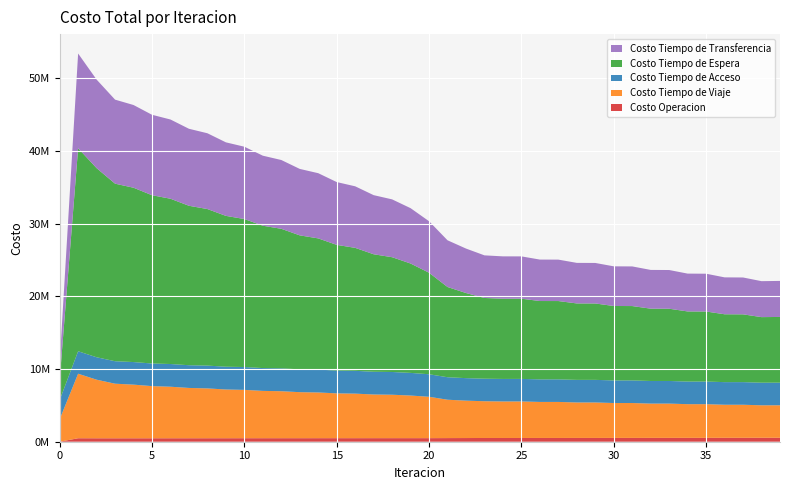

Reading left to right, transcribe all the data shown in this chart.

Costo Operacion: 0.0	478773.1	474115.1	471842.4	473315.9	474317.0	476206.9	477465.2	479364.0	480599.3	482370.9	483483.8	485067.9	486016.1	487382.5	488148.9	489282.0	489863.6	490756.5	491160.0	490985.5	500315.1	506978.2	514329.3	514680.3	515204.0	517875.6	518315.7	521065.3	521431.0	524606.2	524896.9	528661.9	528875.6	533334.1	533469.0	538703.9	538759.9	544844.5	544716.6
Costo Tiempo de Viaje: 3084575.0	8877776.8	8061876.5	7511267.8	7381389.4	7176542.5	7091752.0	6922379.2	6857391.8	6705803.8	6651790.7	6510961.1	6464167.4	6331890.3	6290335.6	6165502.1	6127858.1	6009110.5	5975148.8	5863832.6	5692974.6	5278449.7	5144410.2	5057162.3	5024724.8	5025670.2	4957090.5	4957496.4	4880802.7	4880979.6	4800165.8	4800202.6	4717405.7	4717283.0	4633685.5	4633378.2	4549918.8	4549494.5	4466979.8	4469946.1
Costo Tiempo de Acceso: 2646516.1	3091548.7	3085777.2	3092009.0	3106577.3	3111728.4	3123877.5	3126102.0	3136119.6	3135624.5	3143651.6	3140526.9	3146646.1	3140924.6	3145182.6	3136855.4	3139270.1	3128291.0	3128854.5	3115139.5	3099749.4	3093819.1	3097038.9	3099500.9	3099670.9	3101751.2	3103731.8	3105670.9	3106872.3	3108673.1	3109027.0	3110698.1	3110294.8	3111845.7	3110807.9	3112247.7	3110687.6	3112024.0	3110038.2	3110538.4
Costo Tiempo de Espera: 2793221.9	27932219.4	26021798.8	24429870.5	23985860.6	23153736.1	22741190.3	21938602.8	21539462.0	20752750.0	20361611.7	19585994.1	19200591.2	18433863.9	18053085.7	17294121.8	16917404.3	16165656.5	15792752.4	15048060.0	13966109.7	12415066.8	11711715.5	11106929.0	11037141.9	11033588.3	10780140.4	10774100.0	10517544.6	10509593.1	10240683.1	10231280.2	9949744.7	9939331.9	9647629.8	9636569.8	9337410.1	9325912.3	9021751.4	9042569.7
Costo Tiempo de Transferencia: 2327198.3	13032044.6	12185912.9	11561758.8	11380185.9	11068437.1	10901396.8	10593640.6	10428677.7	10117066.5	9951025.7	9633786.0	9465590.8	9142347.0	8971556.1	8642300.5	8468681.8	8133463.7	7956835.2	7615644.8	7084907.8	6426938.2	6117046.8	5863460.3	5827363.7	5824627.5	5702656.0	5698893.0	5580624.7	5576152.6	5457622.5	5452572.6	5332587.5	5327085.5	5205692.8	5199848.6	5077422.0	5071290.8	4948287.1	4957030.0